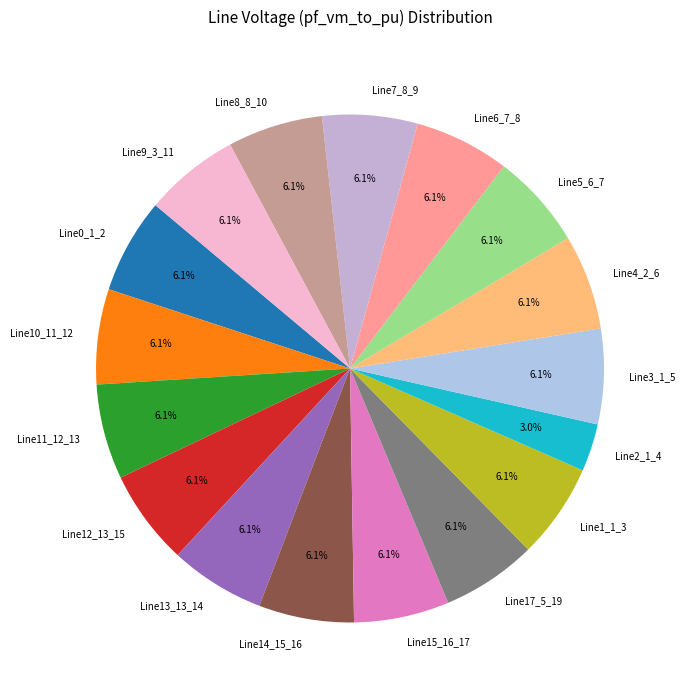

What is the smallest slice in the pie chart?

Line2_1_4